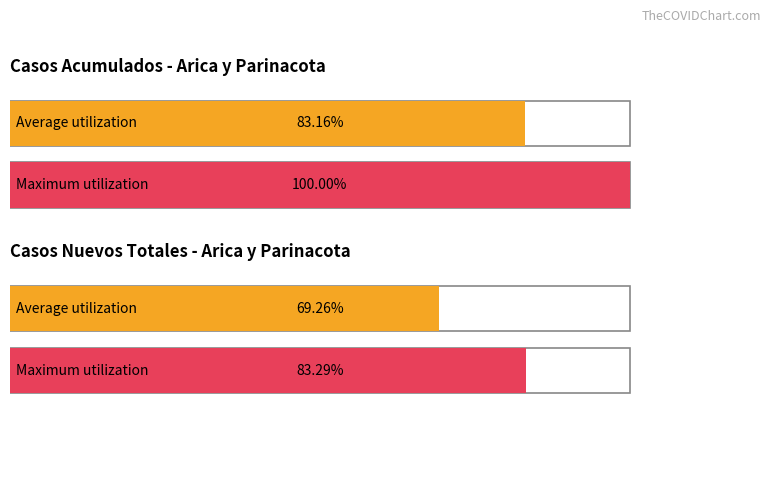

Does the chart contain any negative values?

No